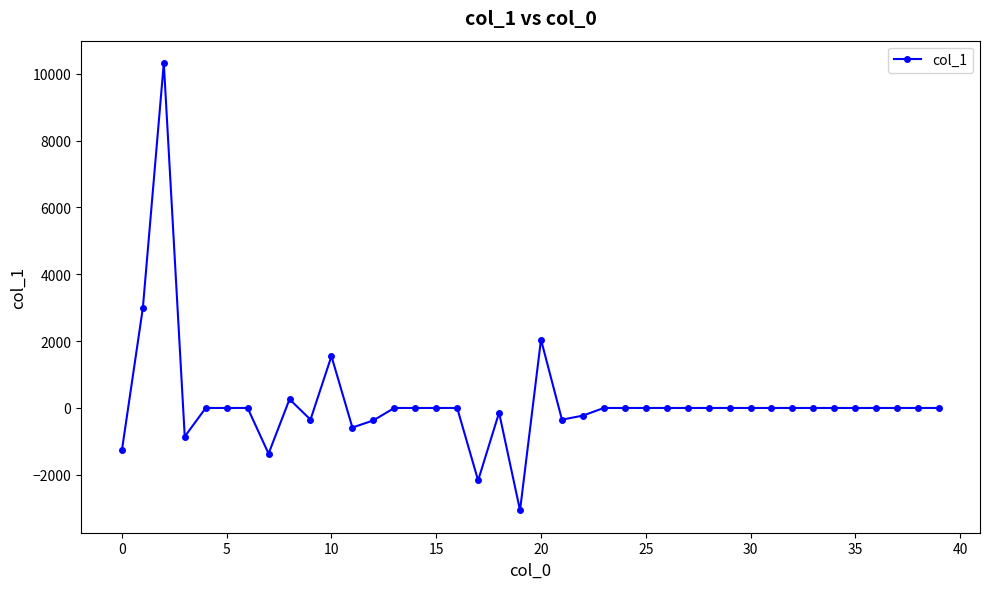

How many values are below 0?

11